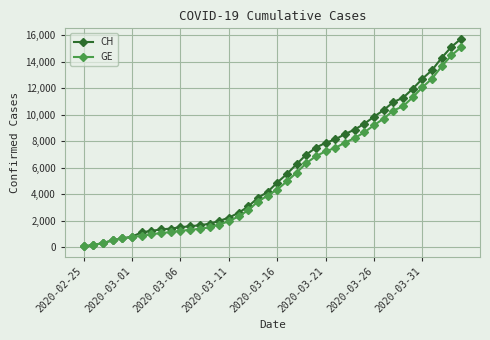

What is the highest value of the GE series?

15077